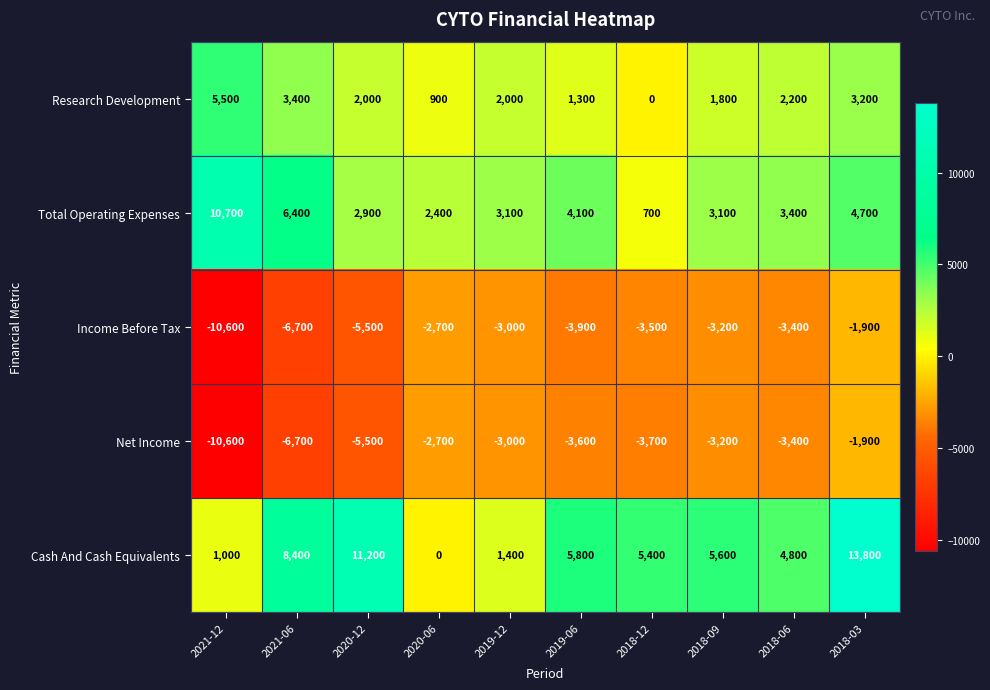

What is the approximate value of Cash And Cash Equivalents at 2021-12, to the nearest 10?

1000